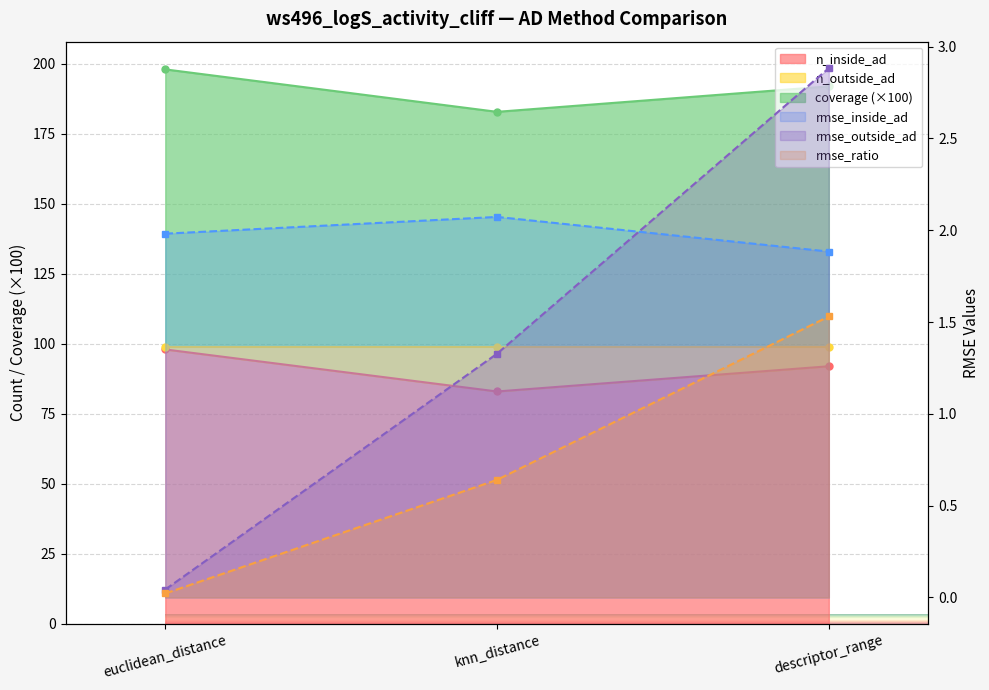

At which label does rmse_outside_ad first exceed 1?

knn_distance